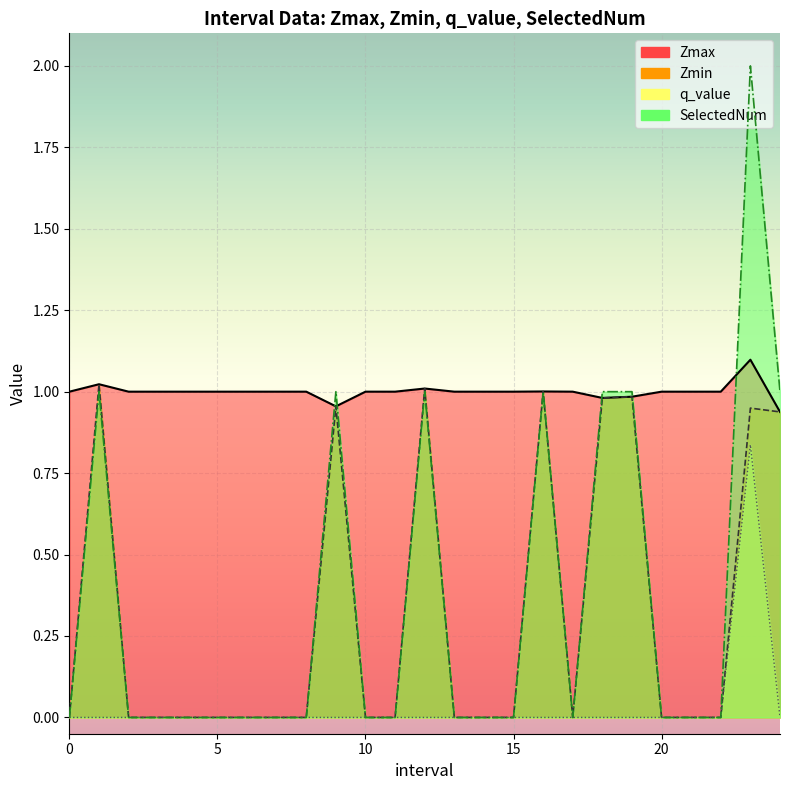

Reading left to right, transcribe all the data shown in this chart.

Zmax: 1.0	1.0	1.0	1.0	1.0	1.0	1.0	1.0	1.0	1.0	1.0	1.0	1.0	1.0	1.0	1.0	1.0	1.0	1.0	1.0	1.0	1.0	1.0	1.1	0.9
Zmin: 0.0	1.0	0.0	0.0	0.0	0.0	0.0	0.0	0.0	1.0	0.0	0.0	1.0	0.0	0.0	0.0	1.0	0.0	1.0	1.0	0.0	0.0	0.0	0.9	0.9
q_value: 0.0	-0.0	0.0	0.0	0.0	0.0	0.0	0.0	0.0	-0.0	0.0	0.0	-0.0	0.0	0.0	0.0	-0.0	0.0	-0.0	-0.0	0.0	0.0	0.0	0.8	-0.0
SelectedNum: 0.0	1.0	0.0	0.0	0.0	0.0	0.0	0.0	0.0	1.0	0.0	0.0	1.0	0.0	0.0	0.0	1.0	0.0	1.0	1.0	0.0	0.0	0.0	2.0	1.0